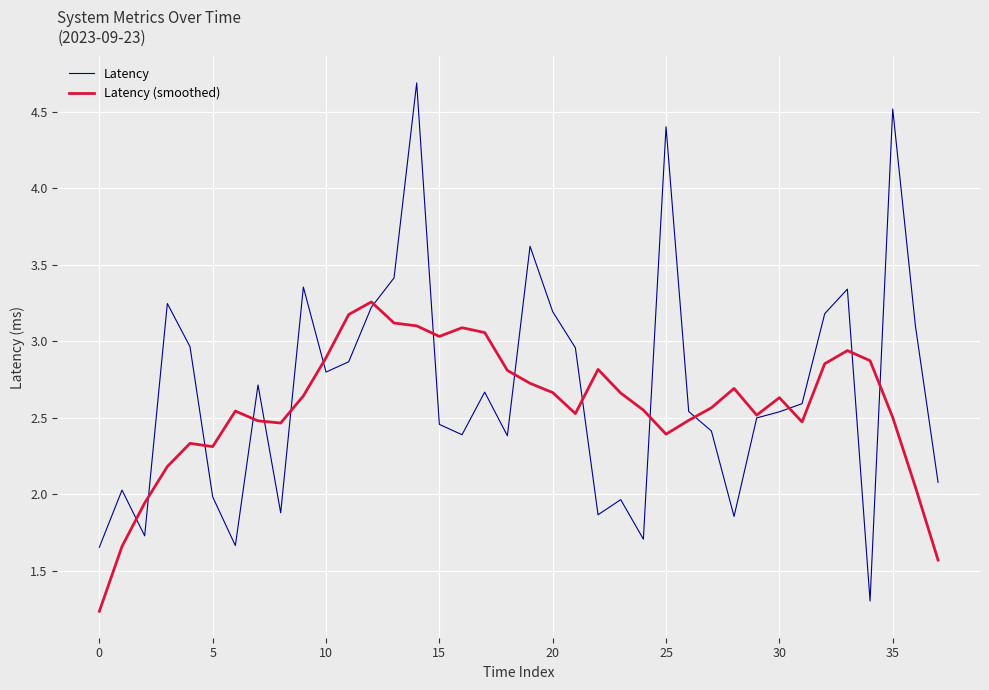

In Latency (smoothed), how many points are higher than both neighbors (excluding endpoints)?

8